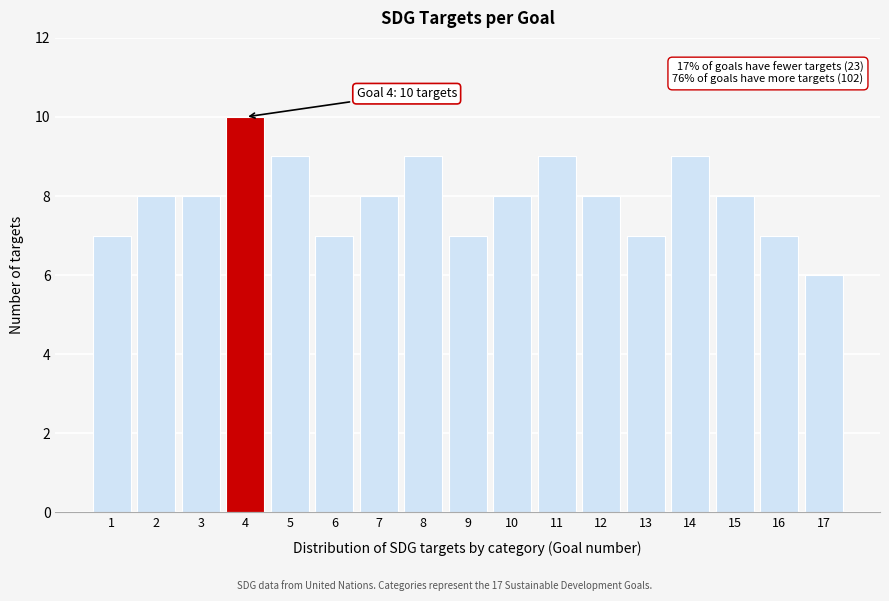

Reading left to right, extract all data points from this chart.

7	8	8	10	9	7	8	9	7	8	9	8	7	9	8	7	6